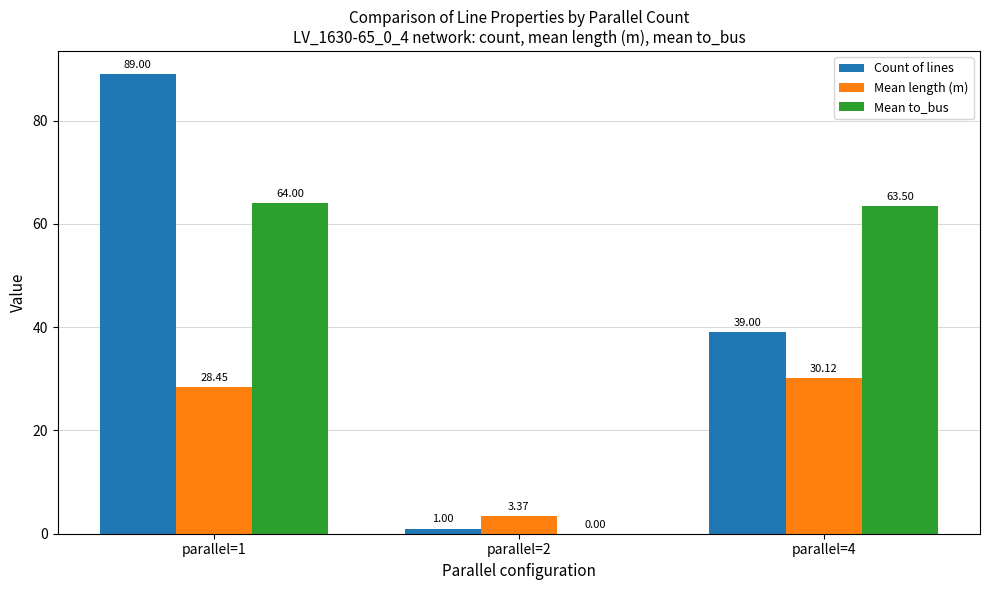

How many data points does each series have?

3